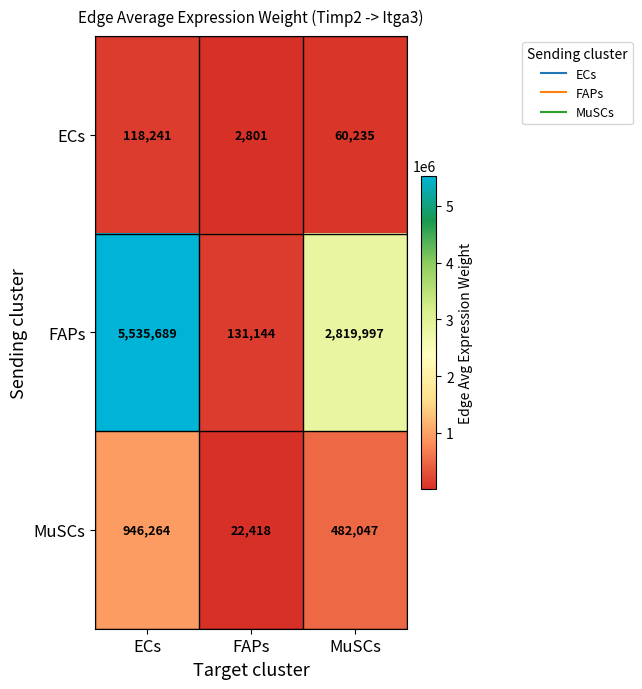

At MuSCs, list the series in order from smallest to largest.

ECs, MuSCs, FAPs